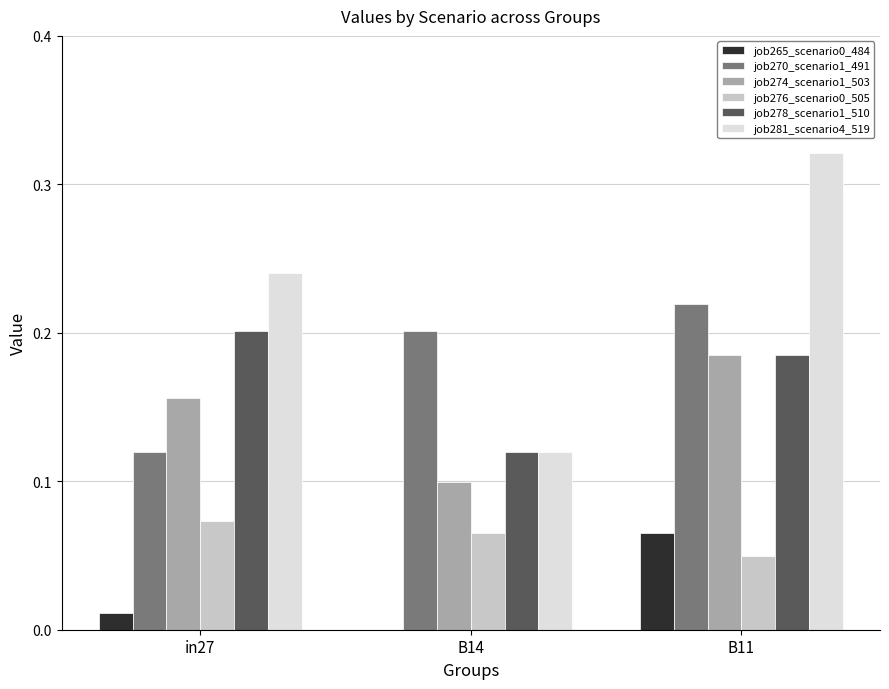

Between in27 and B14, which series saw the biggest shift?

job281_scenario4_519